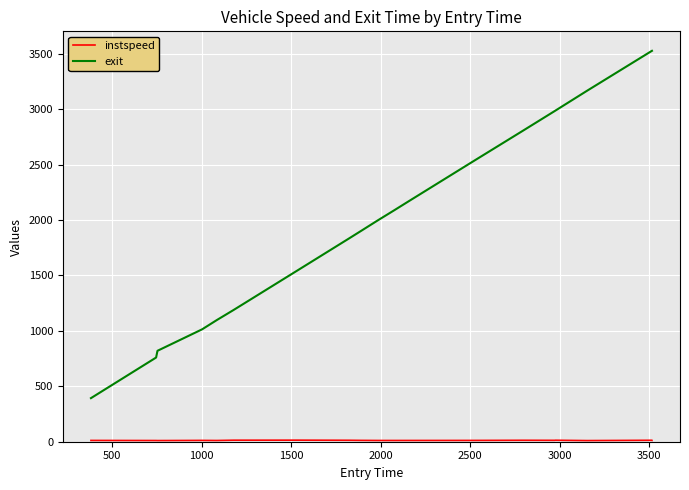

What is the highest value of the exit series?

3527.3